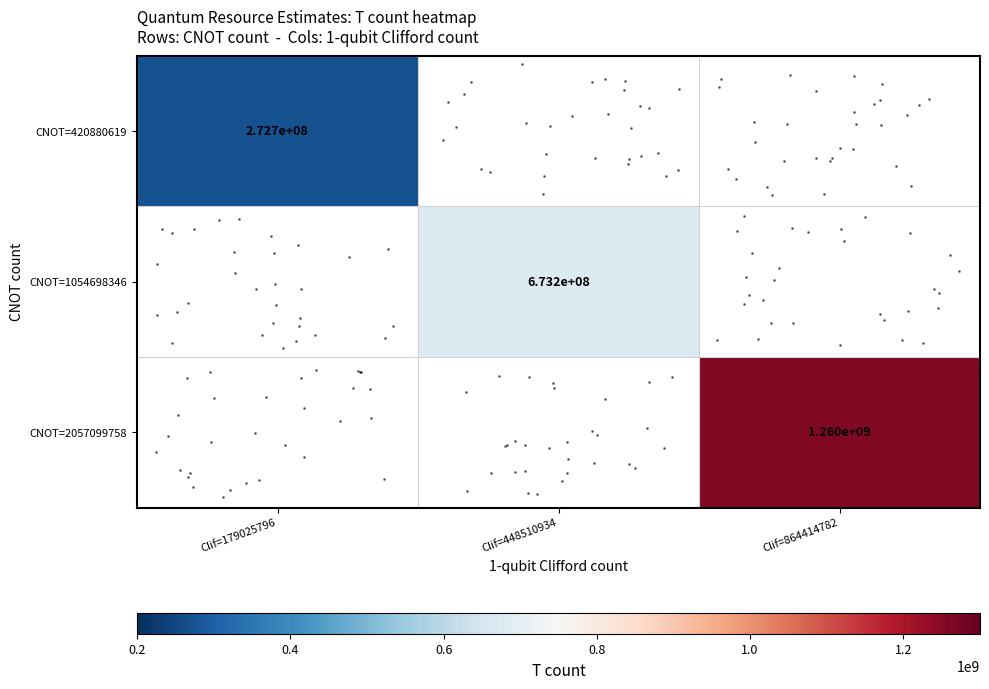

How many categories are shown in the chart?

3